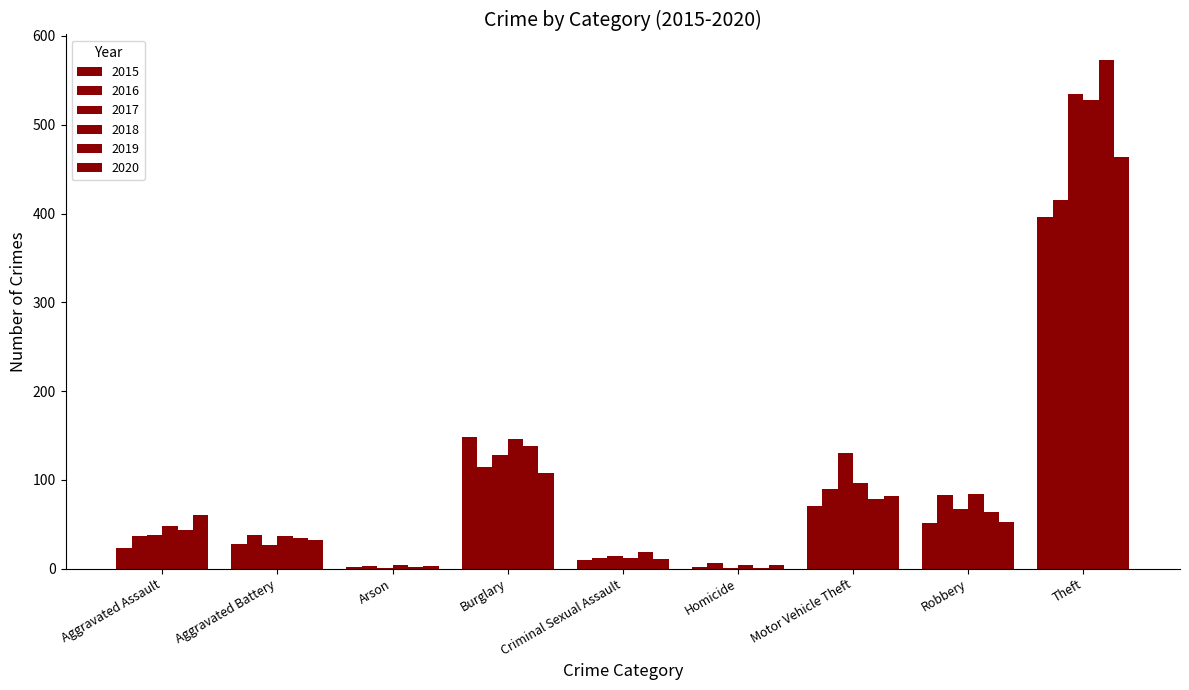

Count the number of categories in the chart.

9